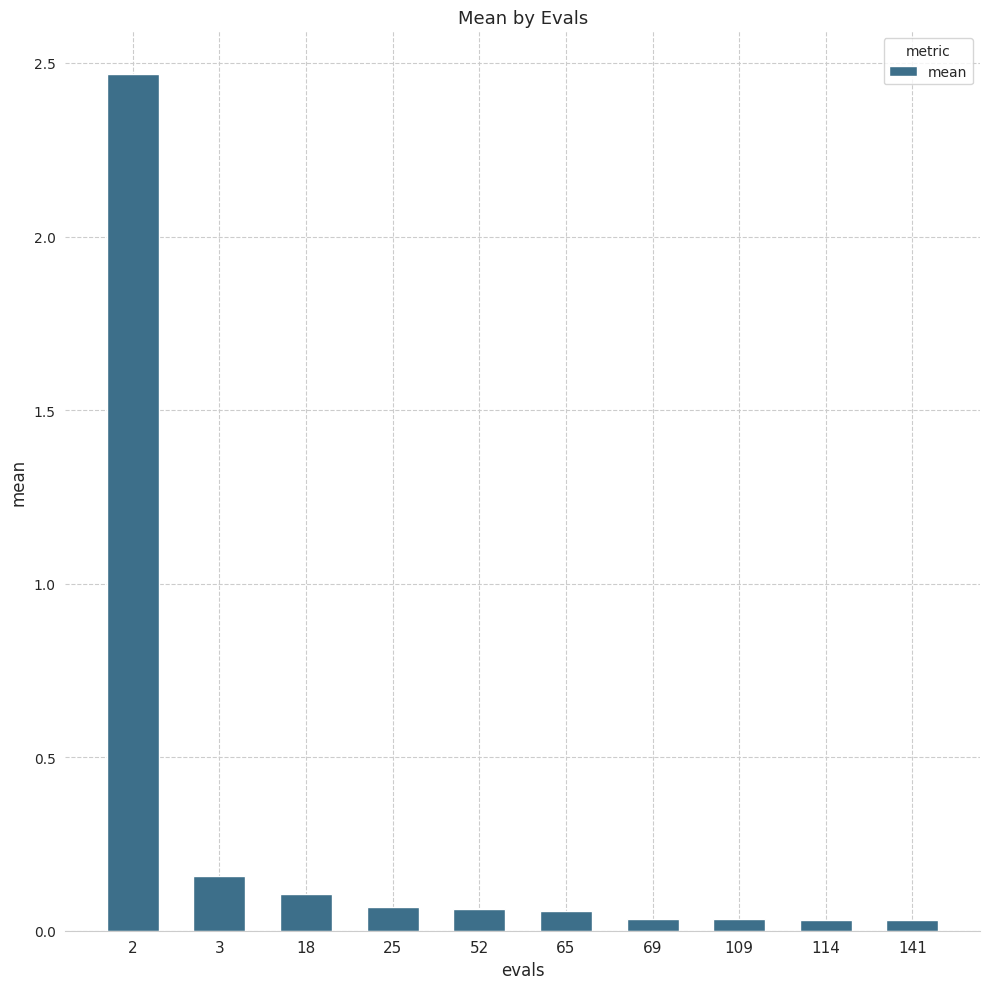

At which label is the value closest to 1?

3